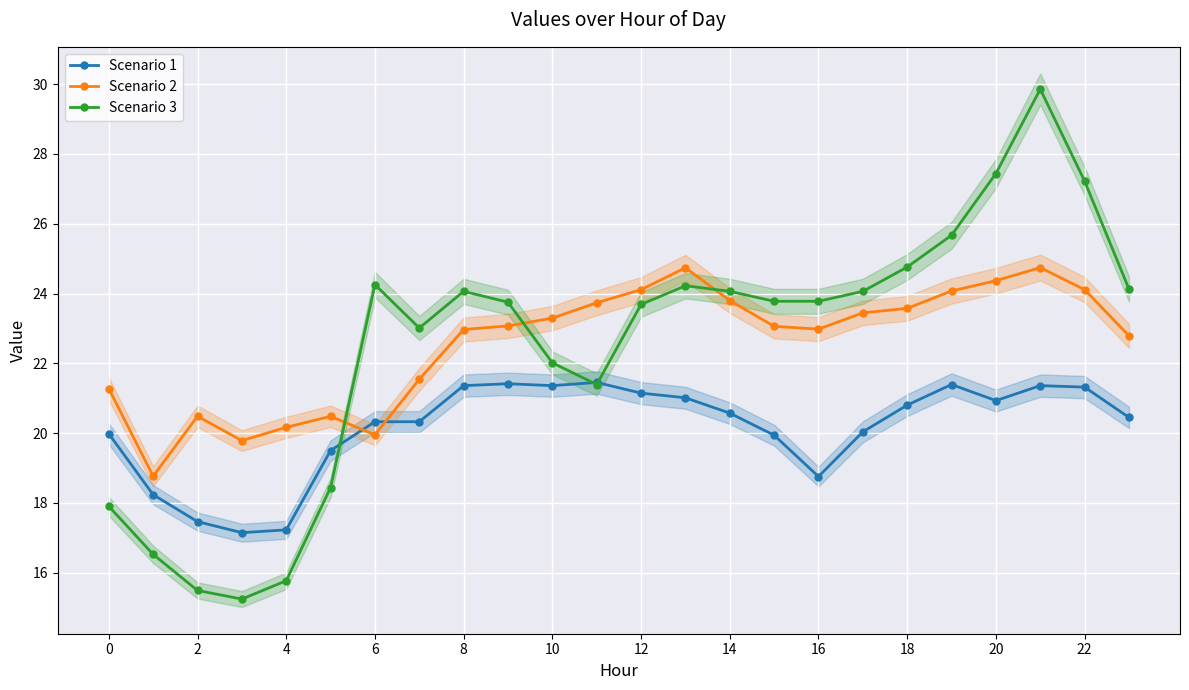

In Scenario 3, how many points are lower than both neighbors (excluding endpoints)?

3